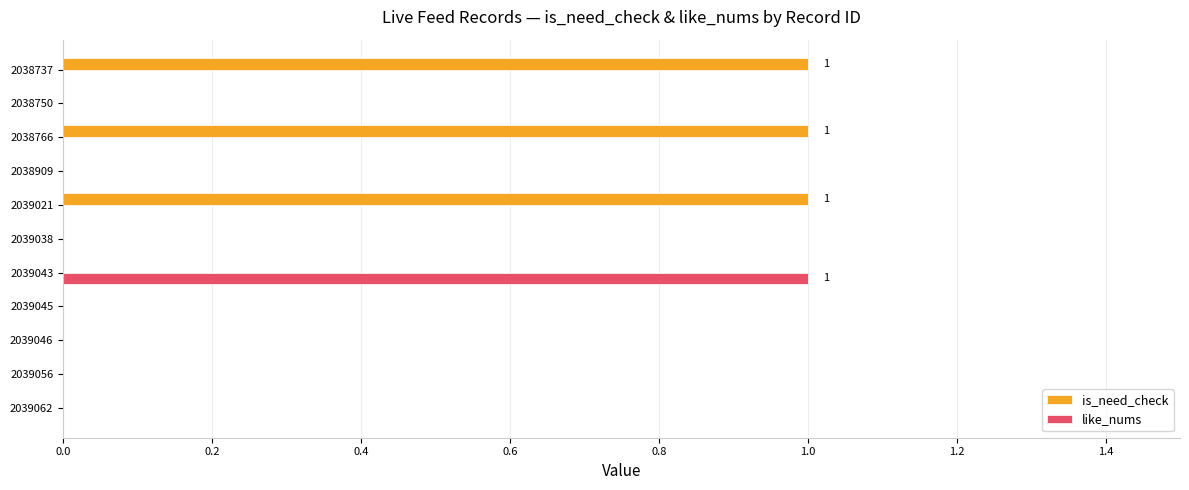

Between 2039056 and 2039021, which series saw the biggest shift?

is_need_check